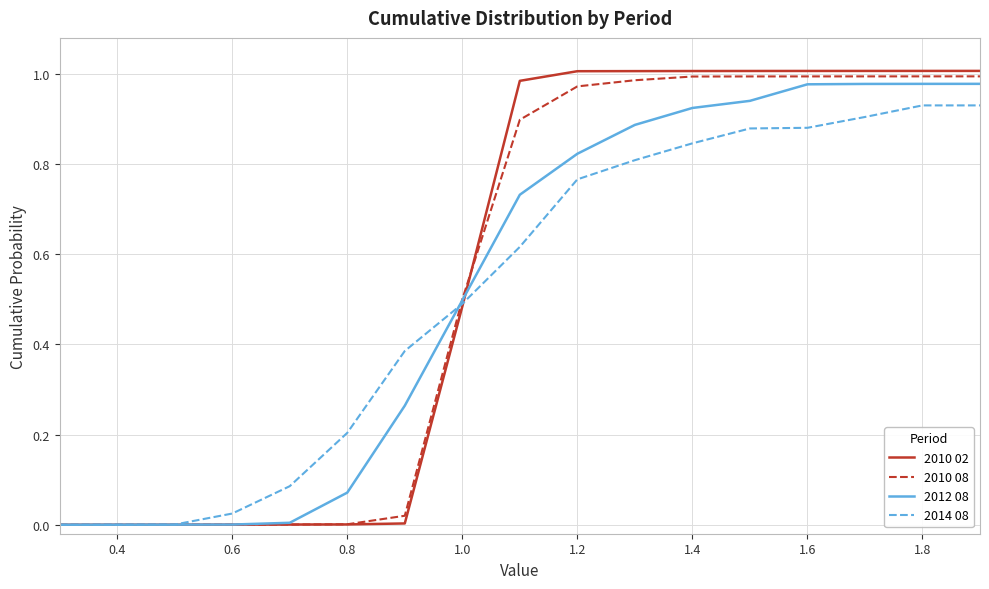

Which series has the widest spread of values?

2010 02